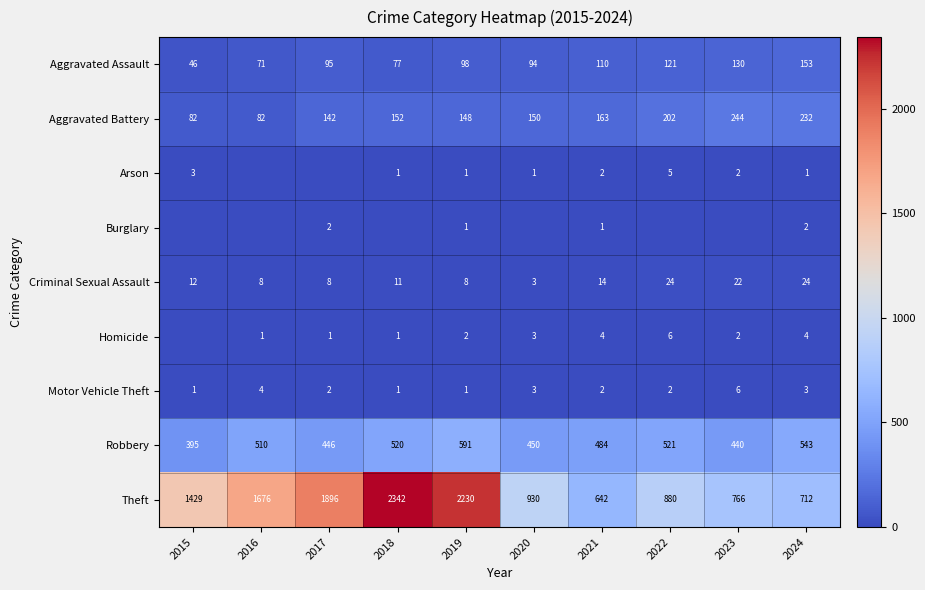

What is the average value of the Theft series?

1350